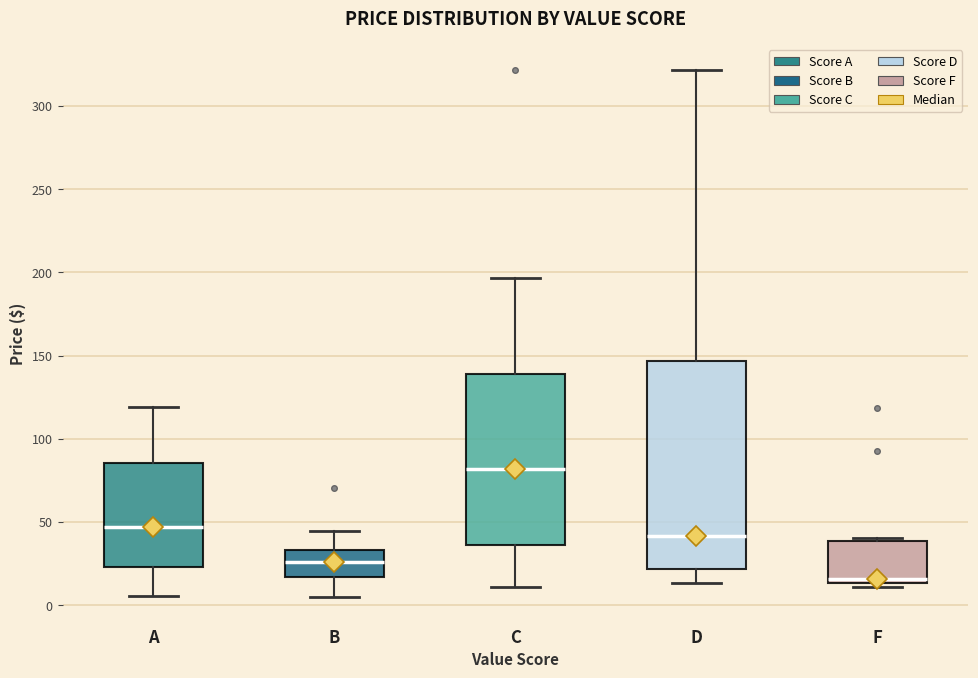

Where is the lower edge of the box for F on the y-axis? The values are not printed on the chart, so give them approximately, as read against the axis.

15